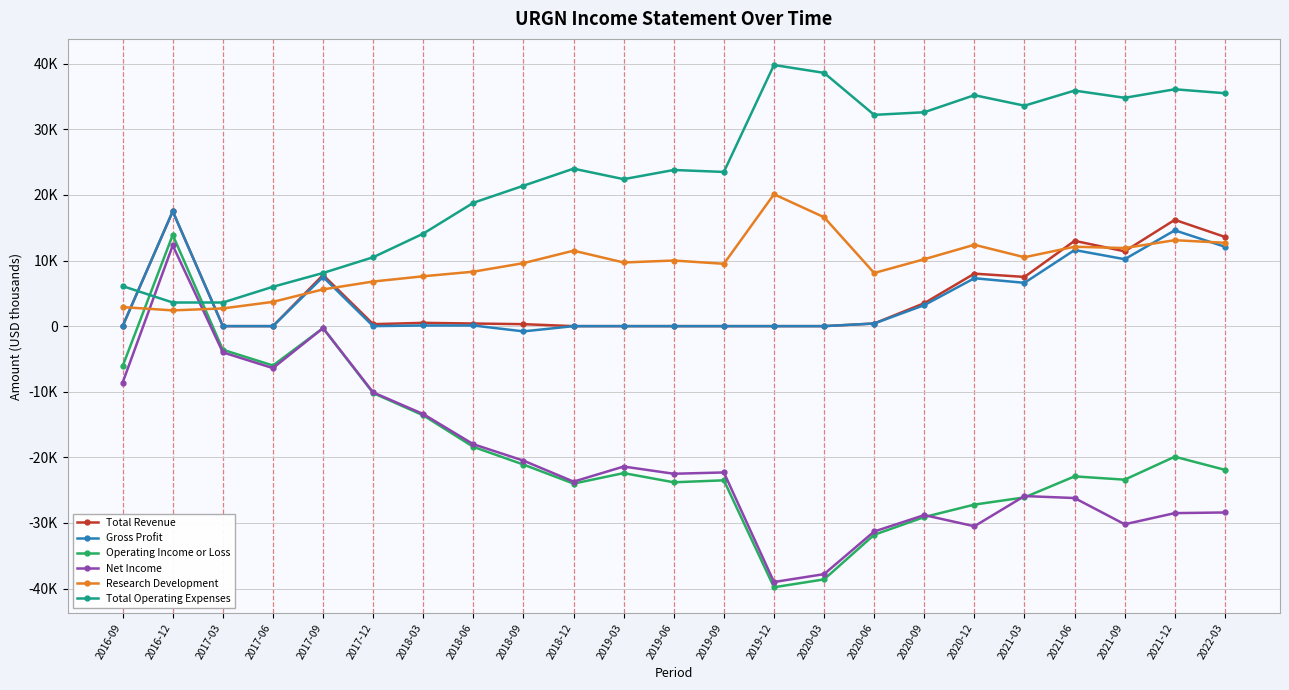

Which series has the largest range (max minus min)?

Operating Income or Loss